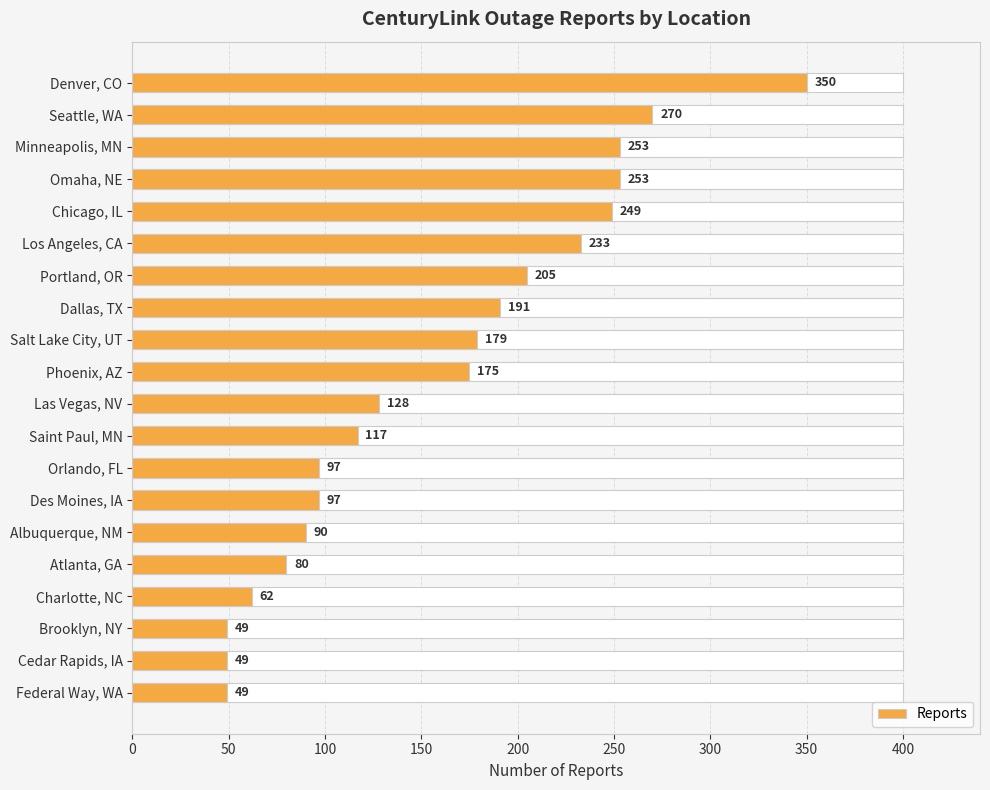

How many data points are less than 175?

10